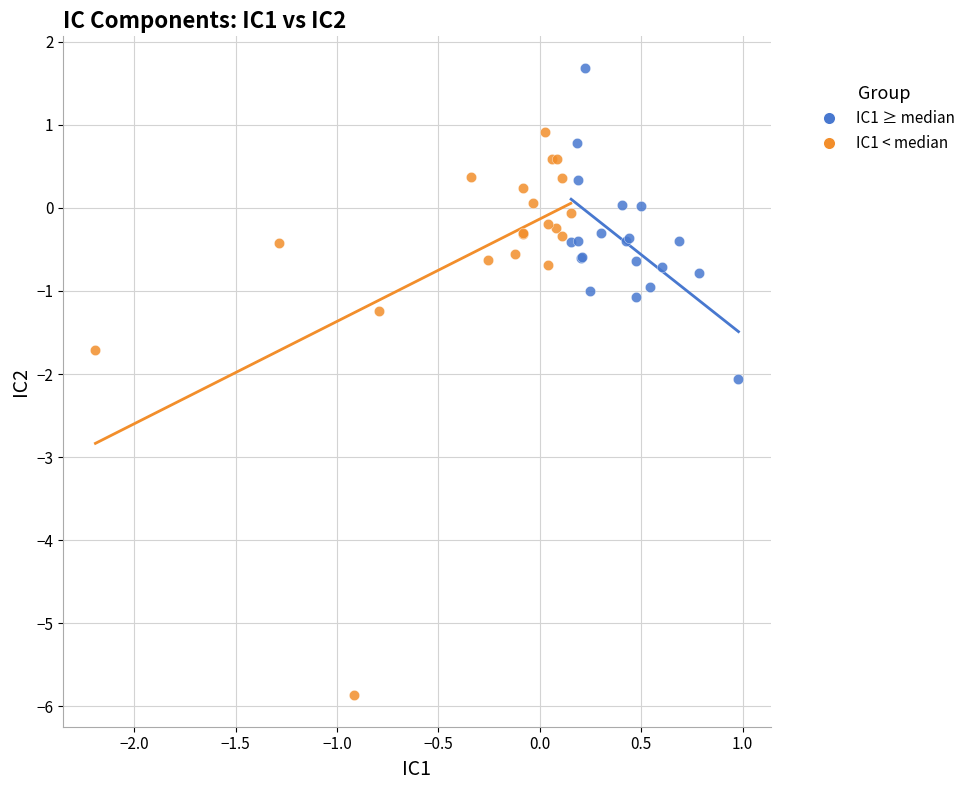

Which series reaches the maximum Y coordinate?

IC1 ≥ median